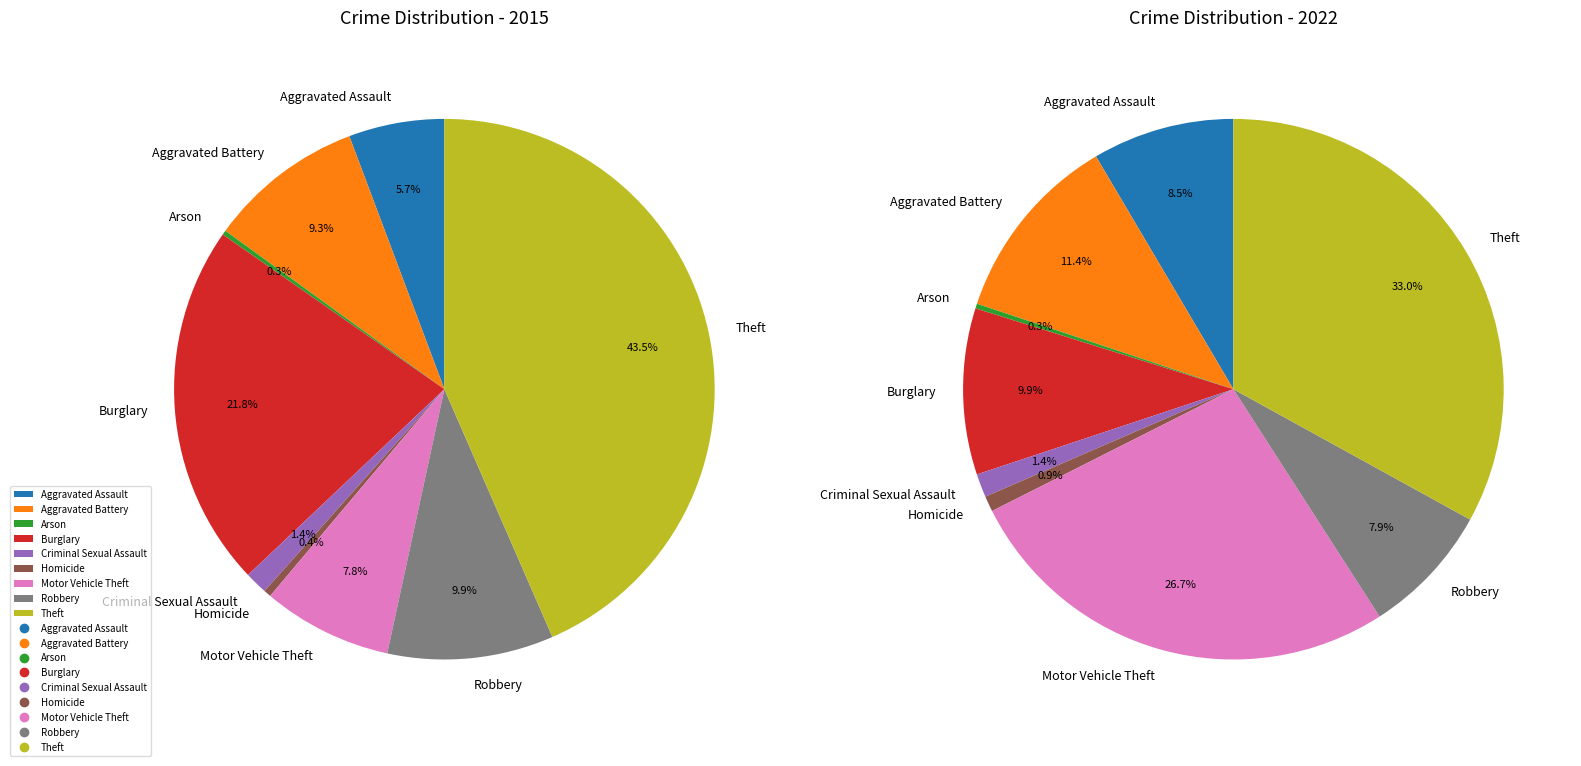

Which category has the biggest portion of the pie?

Theft